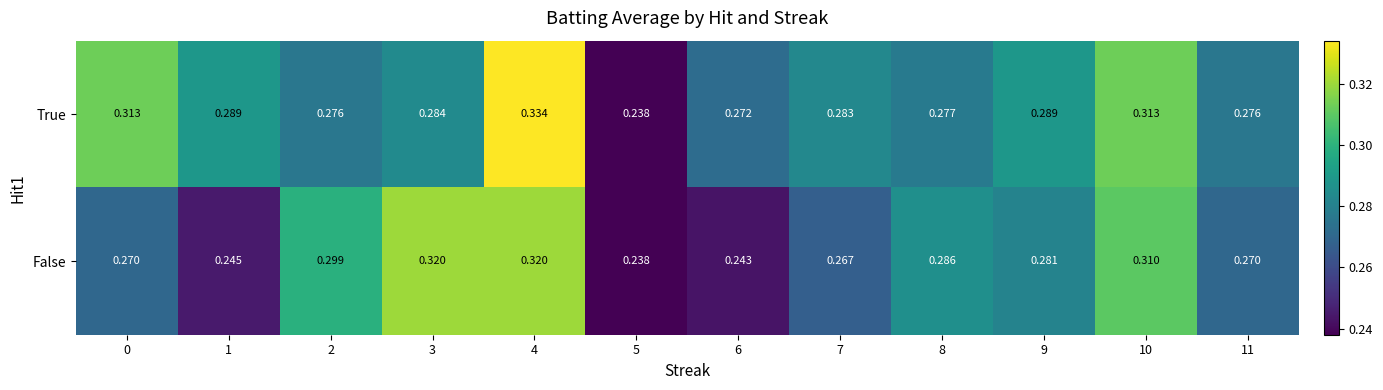

Is the value of False at 3 greater than the value of True at 10?

Yes